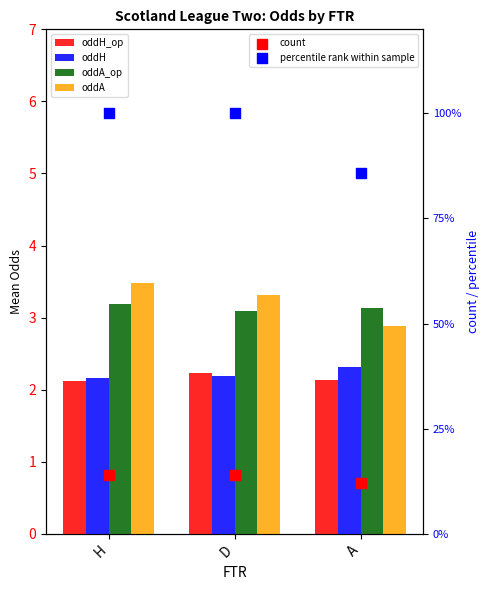

Which series has the largest total across all categories?

percentile rank within sample